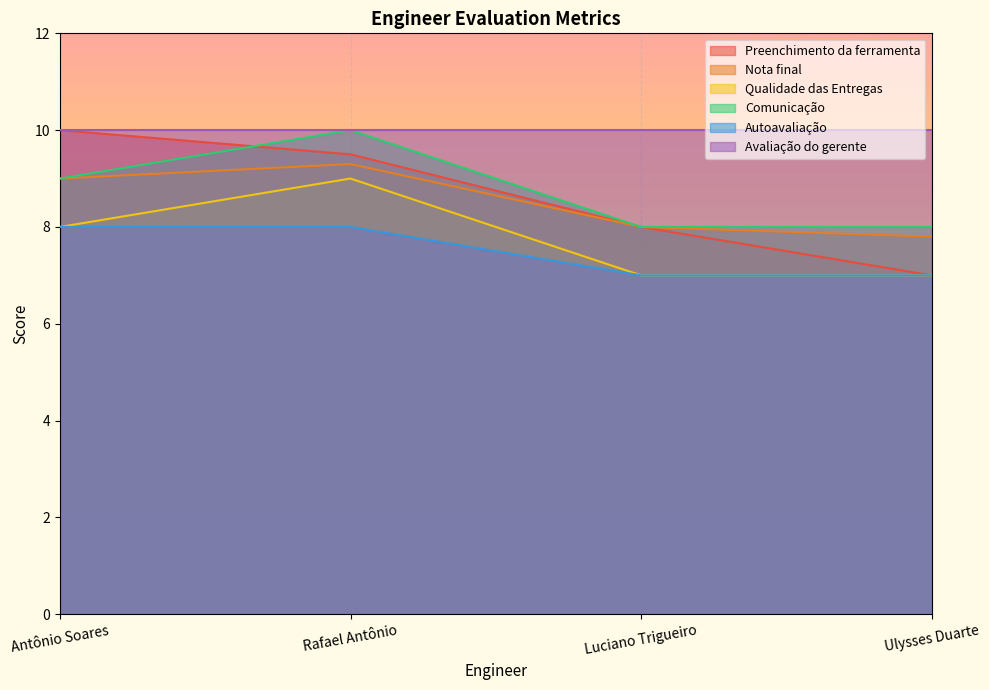

What is the minimum value for Comunicação?

8.0